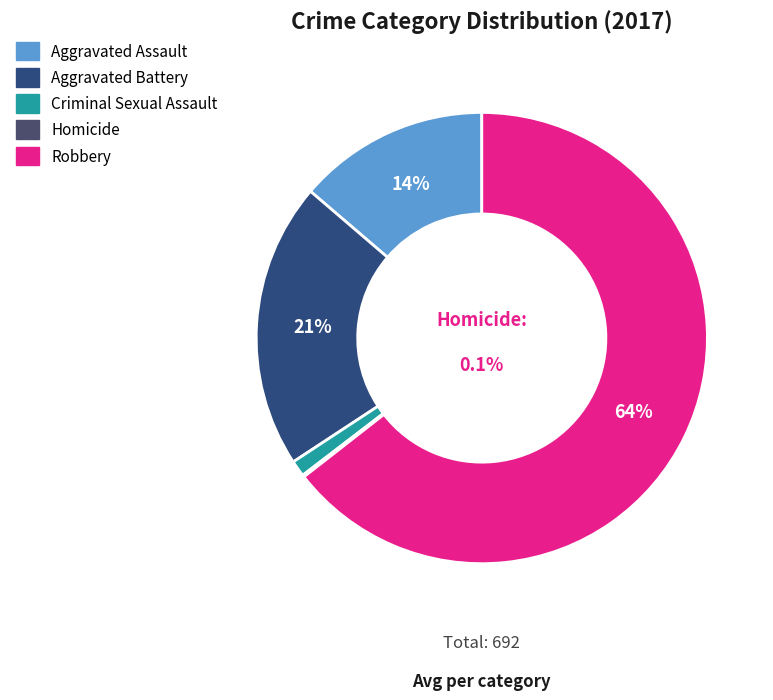

Which slice is the largest?

Robbery